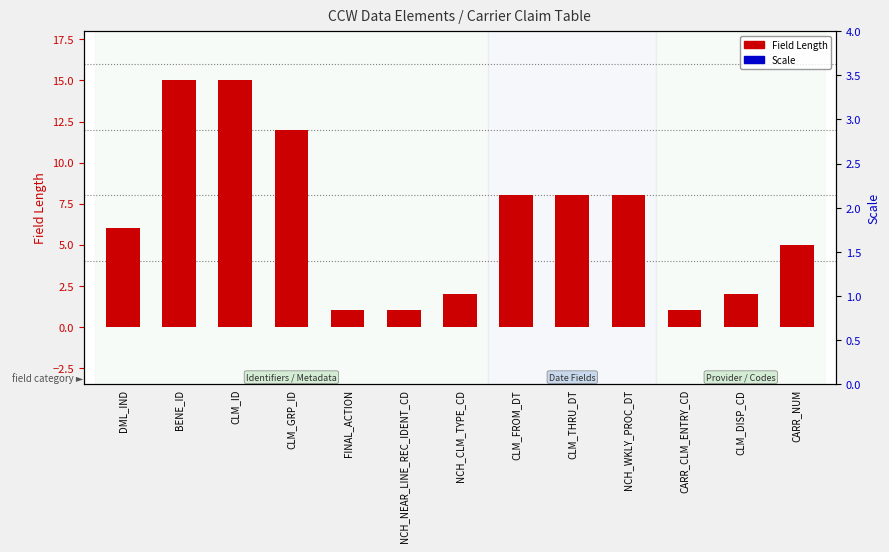

List the series in order of their peak value, highest first.

Field Length, Scale